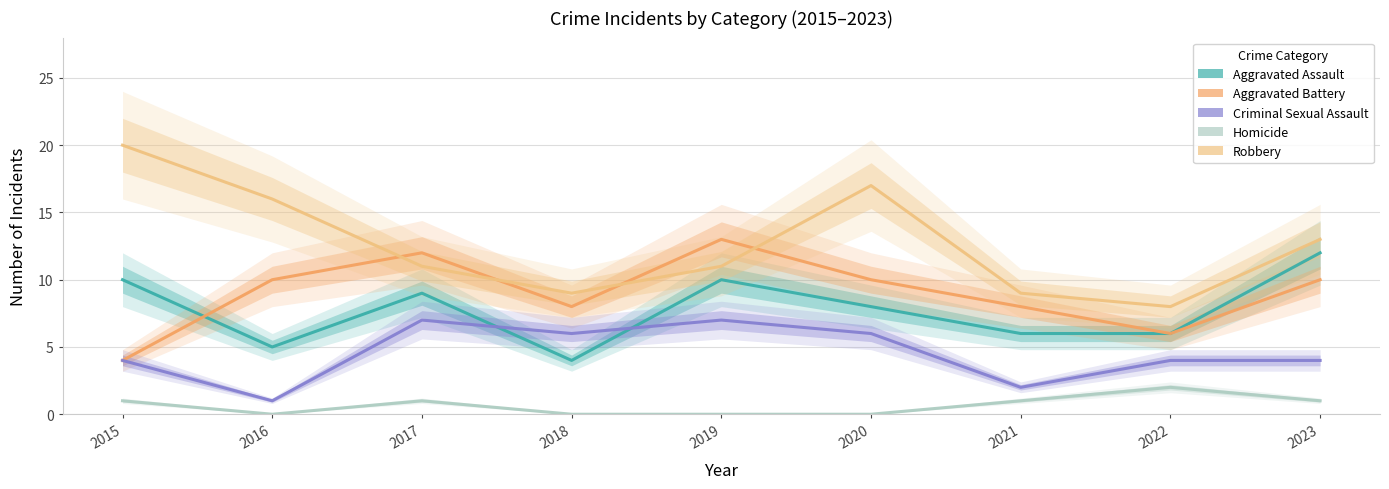

Is the value of Criminal Sexual Assault at 2018 greater than the value of Aggravated Battery at 2016?

No